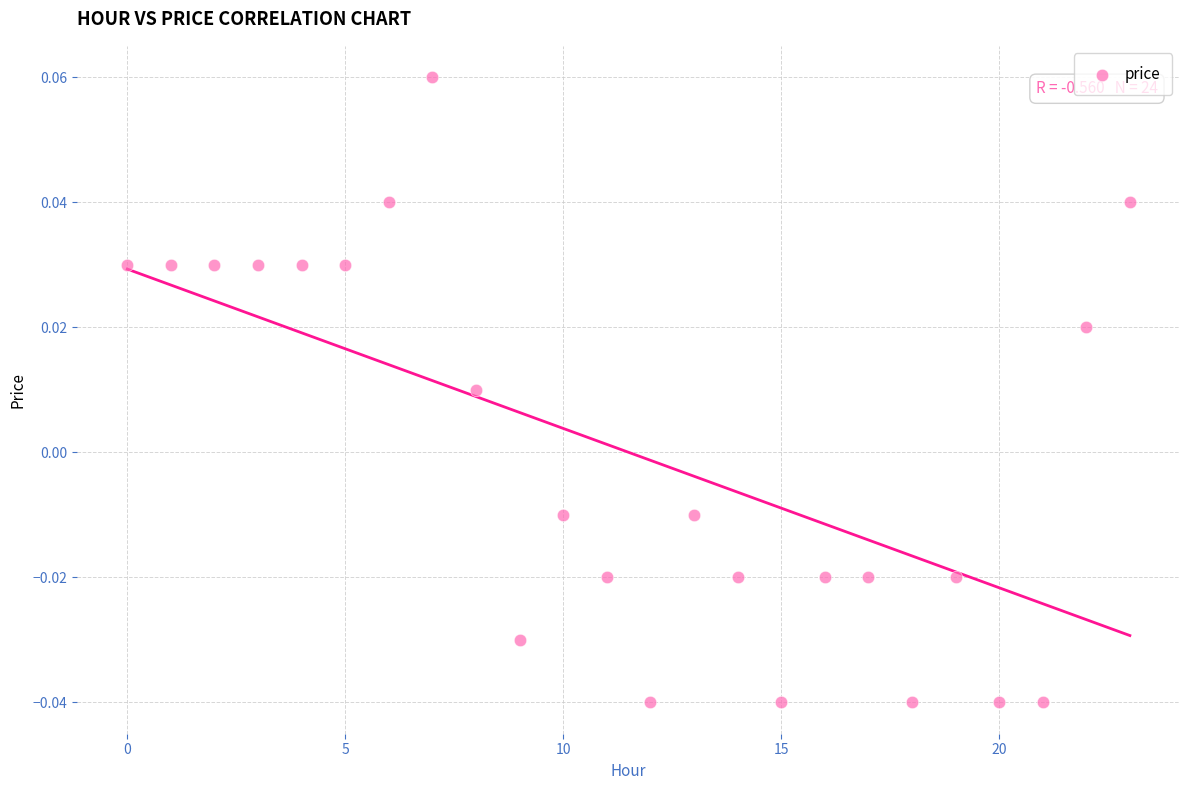

How many data points are displayed?

24